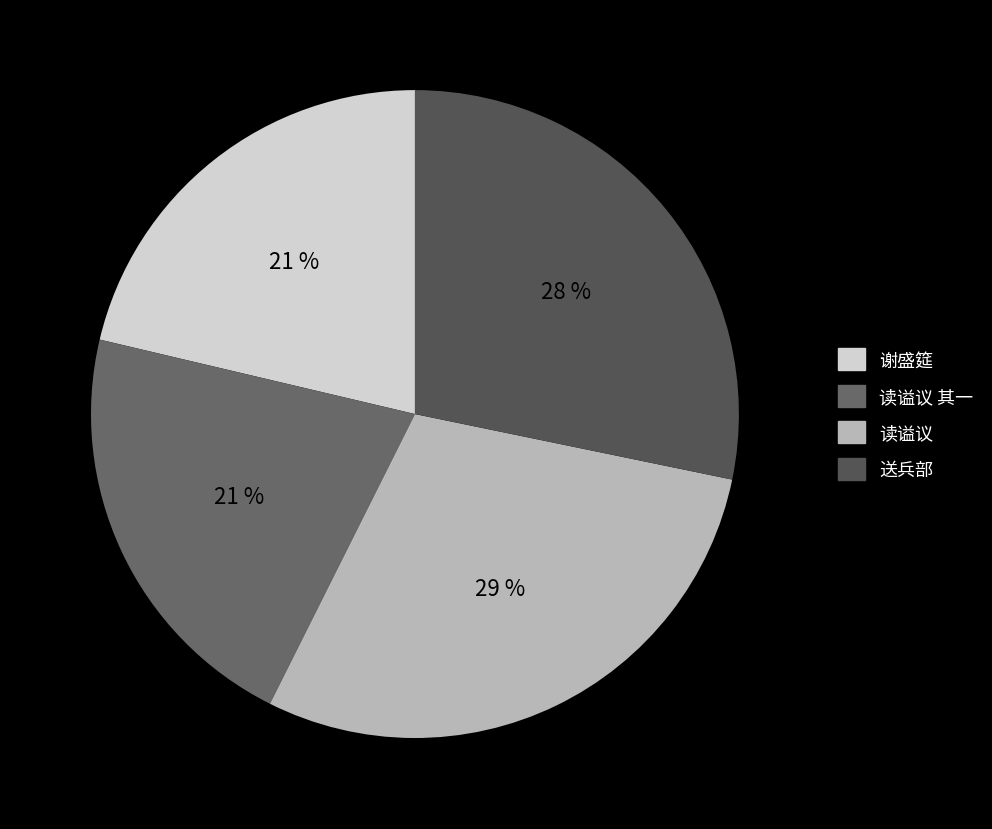

How many segments does this pie chart have?

4